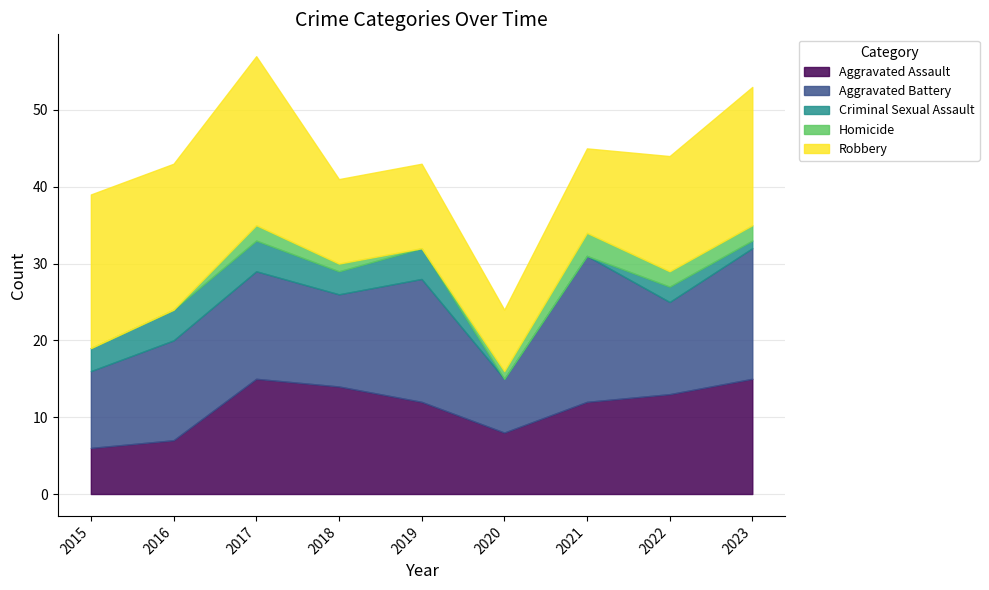

How many Homicide values are between 0 and 2?

8